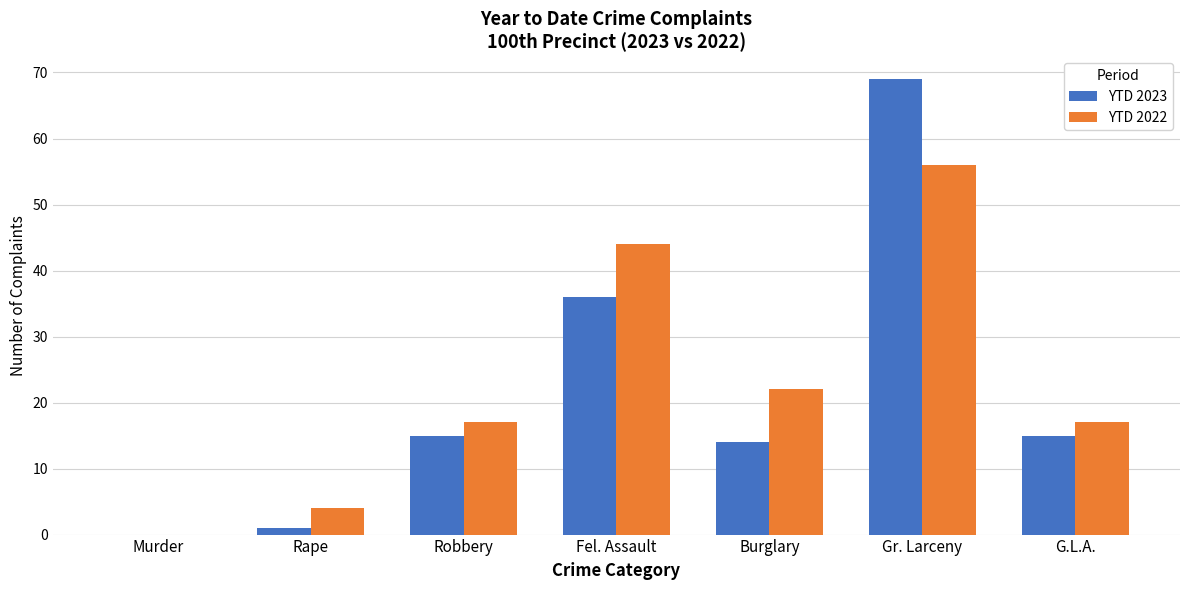

Which series changed the most between Murder and Fel. Assault?

YTD 2022